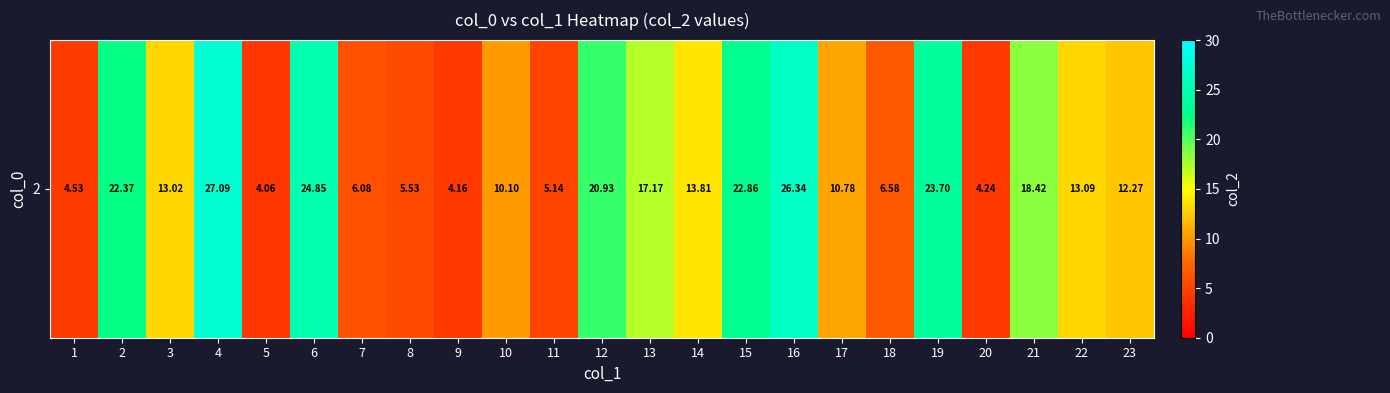

Rank the categories by value from highest to lowest.

4, 16, 6, 19, 15, 2, 12, 21, 13, 14, 22, 3, 23, 17, 10, 18, 7, 8, 11, 1, 20, 9, 5